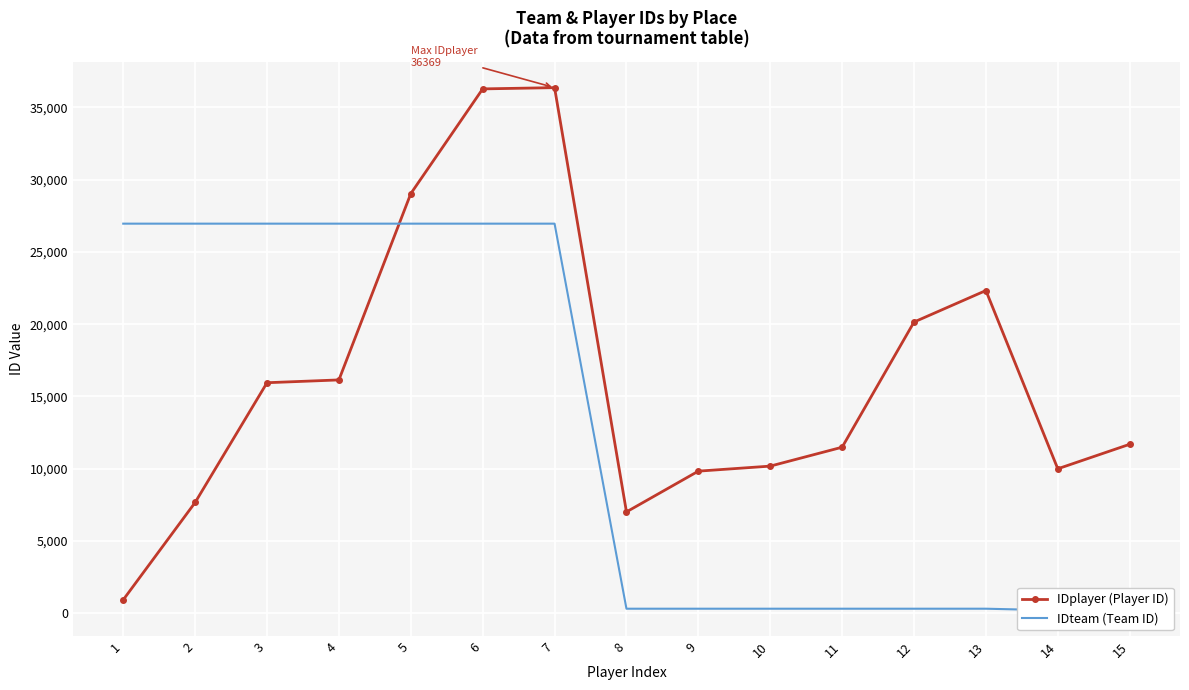

How many series are shown in this chart?

2